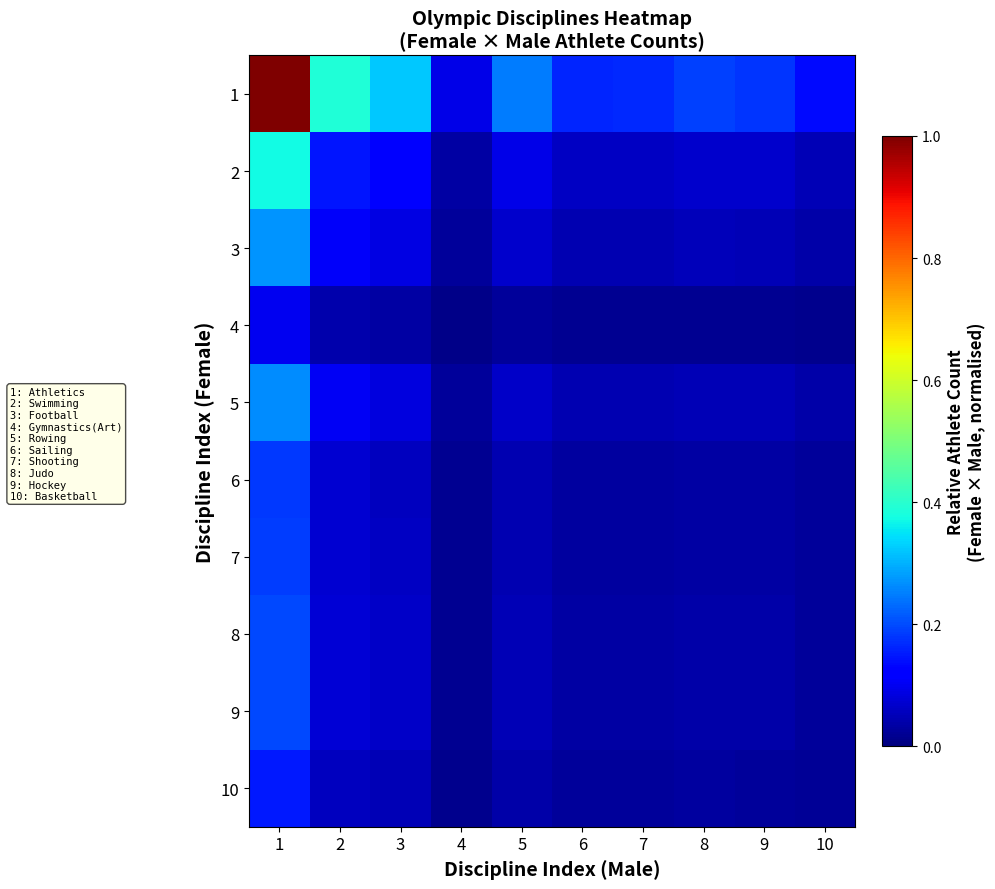

Reading right to left, transcribe all the data shown in this chart.

1: 10=0.1	9=0.2	8=0.2	7=0.2	6=0.2	5=0.2	4=0.1	3=0.3	2=0.4	1=1.0
2: 10=0.1	9=0.1	8=0.1	7=0.1	6=0.1	5=0.1	4=0.0	3=0.1	2=0.1	1=0.4
3: 10=0.0	9=0.0	8=0.1	7=0.0	6=0.0	5=0.1	4=0.0	3=0.1	2=0.1	1=0.3
4: 10=0.0	9=0.0	8=0.0	7=0.0	6=0.0	5=0.0	4=0.0	3=0.0	2=0.0	1=0.1
5: 10=0.0	9=0.0	8=0.0	7=0.0	6=0.0	5=0.1	4=0.0	3=0.1	2=0.1	1=0.3
6: 10=0.0	9=0.0	8=0.0	7=0.0	6=0.0	5=0.0	4=0.0	3=0.1	2=0.1	1=0.2
7: 10=0.0	9=0.0	8=0.0	7=0.0	6=0.0	5=0.0	4=0.0	3=0.1	2=0.1	1=0.2
8: 10=0.0	9=0.0	8=0.0	7=0.0	6=0.0	5=0.0	4=0.0	3=0.1	2=0.1	1=0.2
9: 10=0.0	9=0.0	8=0.0	7=0.0	6=0.0	5=0.0	4=0.0	3=0.1	2=0.1	1=0.2
10: 10=0.0	9=0.0	8=0.0	7=0.0	6=0.0	5=0.0	4=0.0	3=0.0	2=0.1	1=0.1